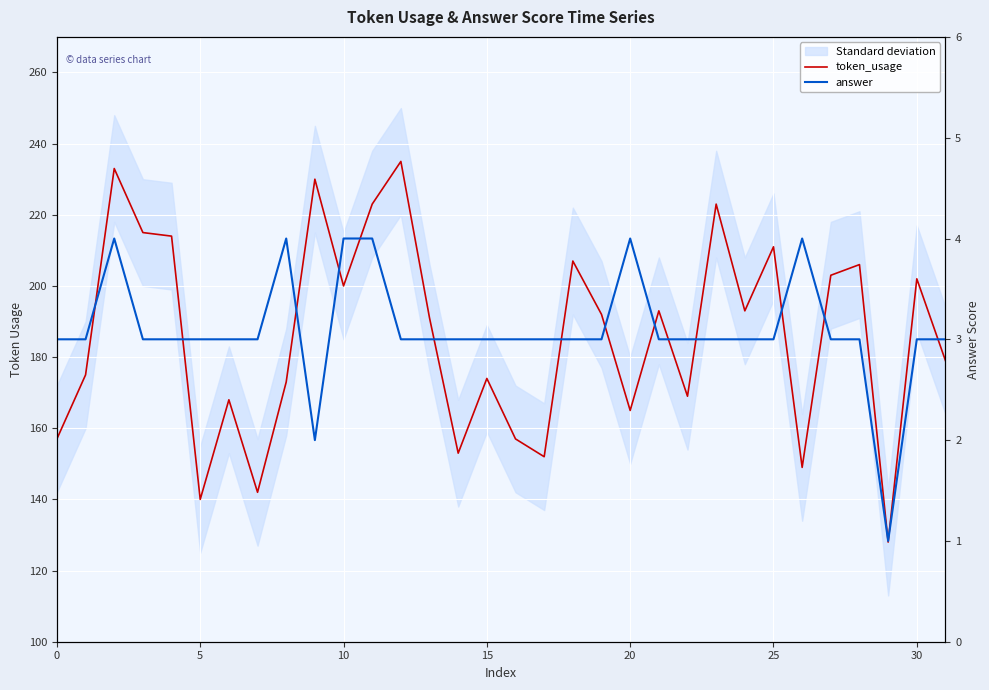

Which has a higher value, 0 or 20?

20